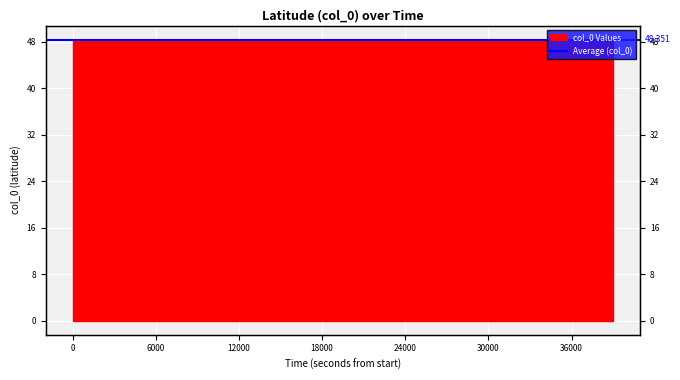

What is the value of the 14th point from the left?

48.4